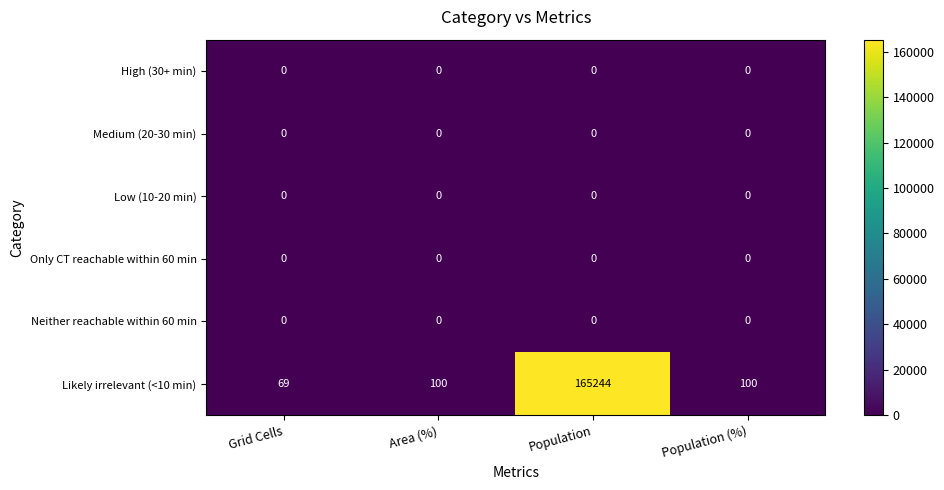

Which category has the highest value across all series?

Population